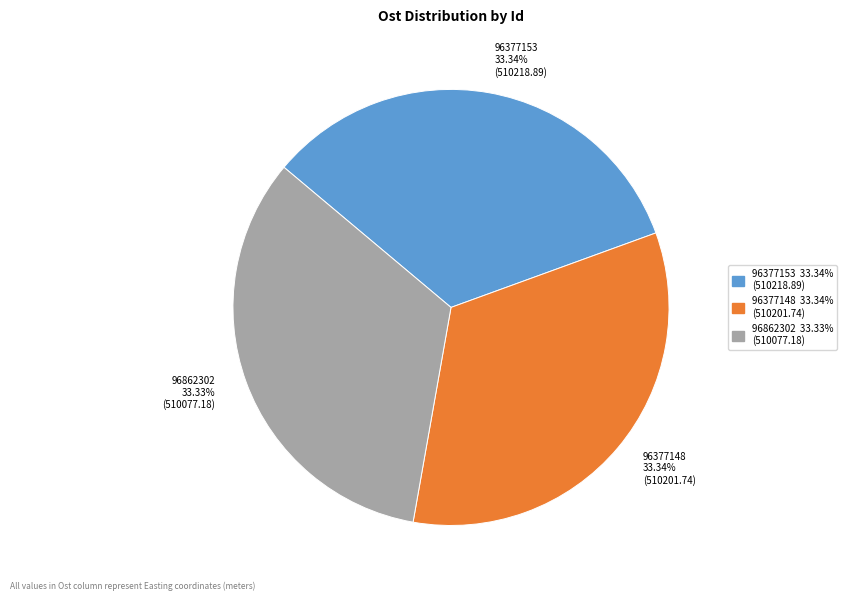

Does any single category account for the majority?

No